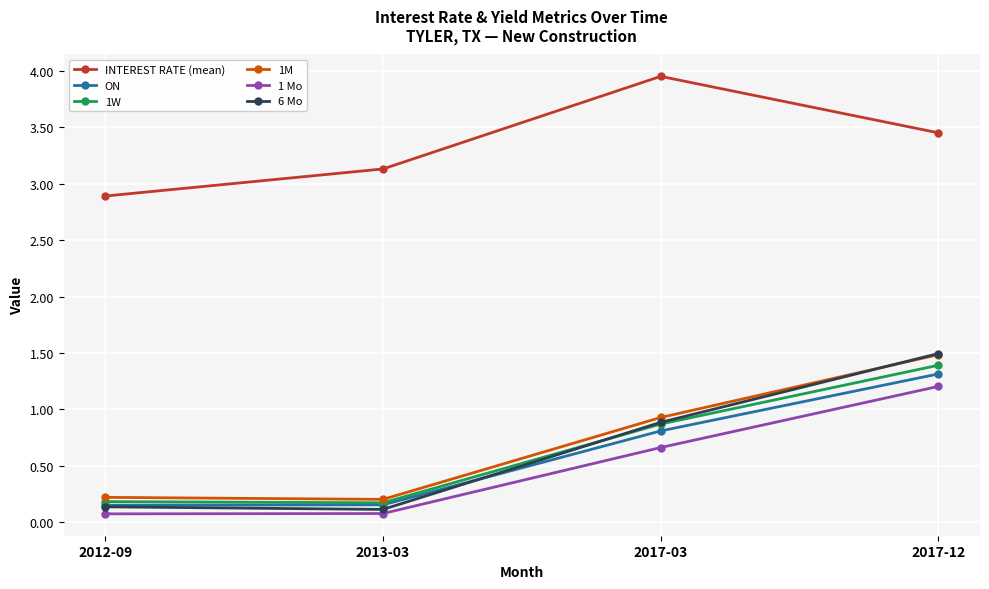

What are all the series names shown in the legend?

INTEREST RATE (mean), ON, 1W, 1M, 1 Mo, 6 Mo